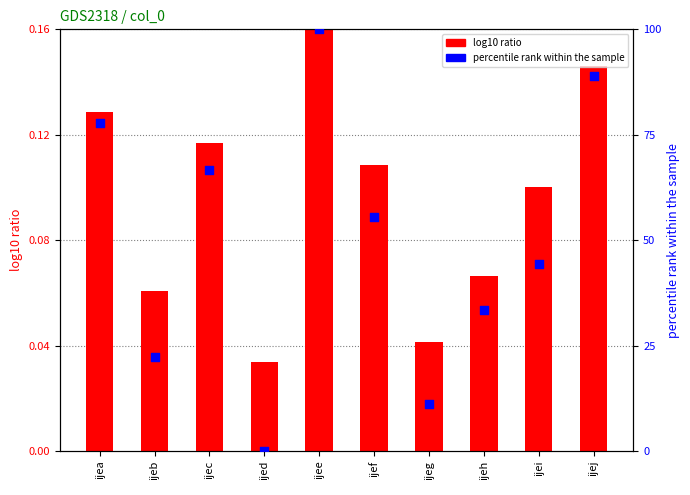

Which series contains the lowest Y value?

percentile rank within the sample